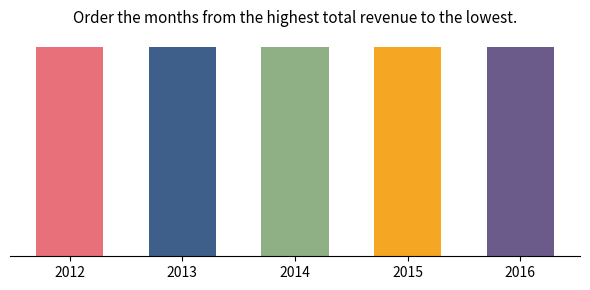

What is the value of the Pitch Plant CapEx bar at the 1st from the left?

71931.6